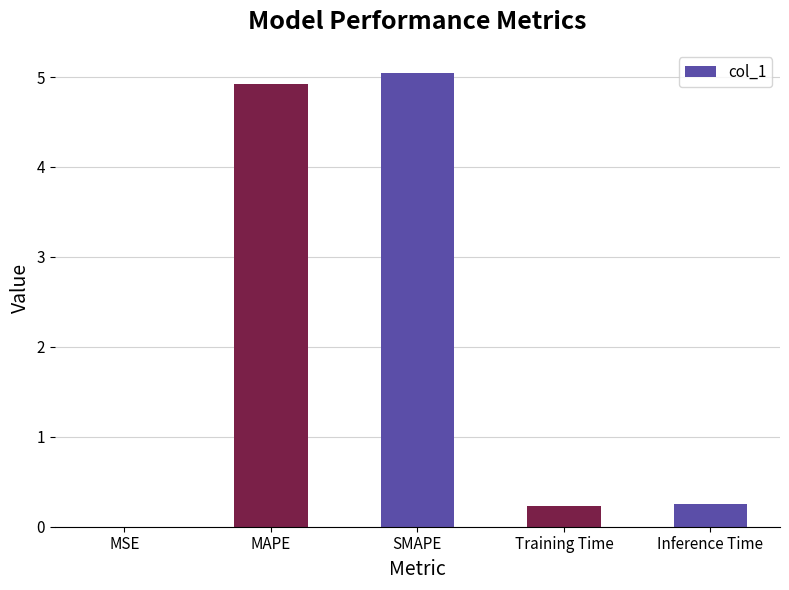

What is the sum of the values at SMAPE and MAPE?

10.0